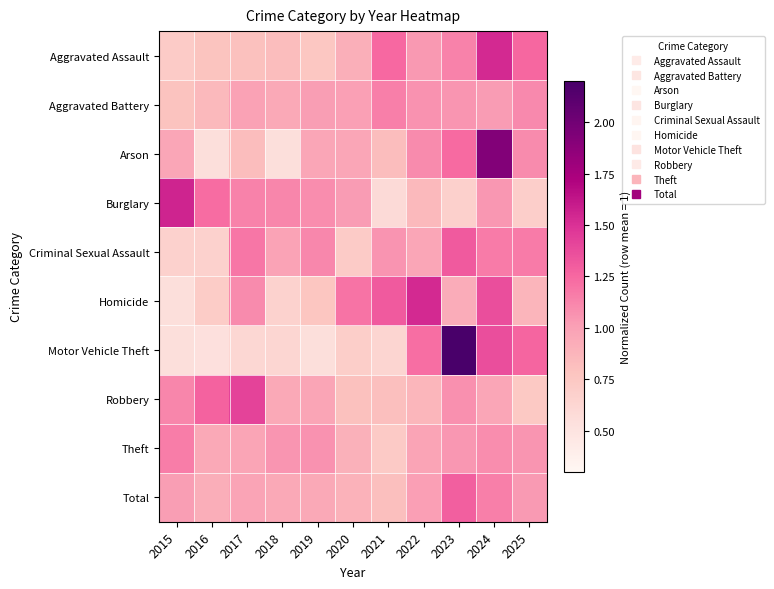

Reading left to right, transcribe all the data shown in this chart.

Aggravated Assault: 2015=0.7	2016=0.8	2017=0.8	2018=0.8	2019=0.8	2020=0.9	2021=1.2	2022=1.0	2023=1.1	2024=1.5	2025=1.3
Aggravated Battery: 2015=0.8	2016=0.8	2017=1.0	2018=0.9	2019=1.0	2020=1.0	2021=1.2	2022=1.1	2023=1.1	2024=1.0	2025=1.1
Arson: 2015=1.0	2016=0.6	2017=0.8	2018=0.6	2019=1.0	2020=1.0	2021=0.8	2022=1.1	2023=1.2	2024=1.9	2025=1.1
Burglary: 2015=1.6	2016=1.2	2017=1.1	2018=1.1	2019=1.1	2020=1.0	2021=0.6	2022=0.8	2023=0.7	2024=1.0	2025=0.7
Criminal Sexual Assault: 2015=0.7	2016=0.7	2017=1.2	2018=1.0	2019=1.1	2020=0.7	2021=1.1	2022=1.0	2023=1.3	2024=1.2	2025=1.2
Homicide: 2015=0.5	2016=0.7	2017=1.1	2018=0.7	2019=0.8	2020=1.2	2021=1.3	2022=1.5	2023=0.9	2024=1.4	2025=0.9
Motor Vehicle Theft: 2015=0.5	2016=0.5	2017=0.6	2018=0.6	2019=0.6	2020=0.7	2021=0.6	2022=1.2	2023=2.9	2024=1.4	2025=1.3
Robbery: 2015=1.1	2016=1.3	2017=1.4	2018=0.9	2019=1.0	2020=0.8	2021=0.8	2022=0.9	2023=1.1	2024=1.0	2025=0.7
Theft: 2015=1.2	2016=1.0	2017=1.0	2018=1.1	2019=1.1	2020=0.9	2021=0.7	2022=1.0	2023=1.0	2024=1.1	2025=1.1
Total: 2015=1.0	2016=0.9	2017=1.0	2018=1.0	2019=1.0	2020=0.9	2021=0.8	2022=1.0	2023=1.3	2024=1.1	2025=1.0